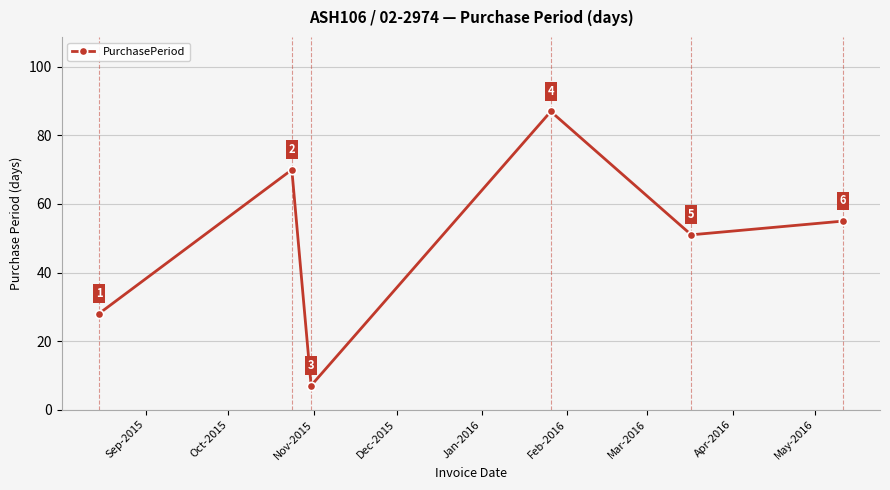

What is the smallest value displayed?

7